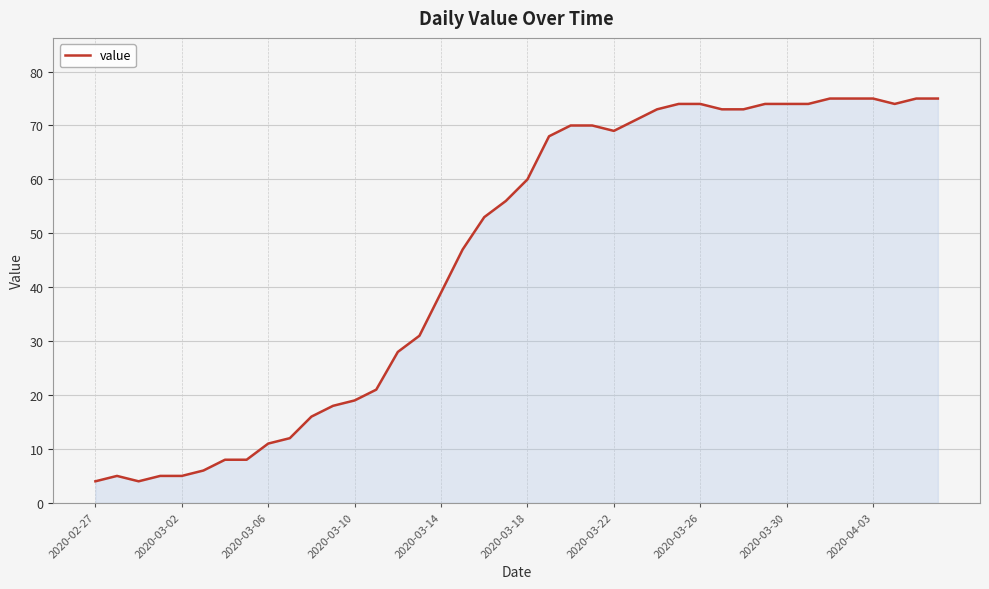

What is the smallest value displayed?

4